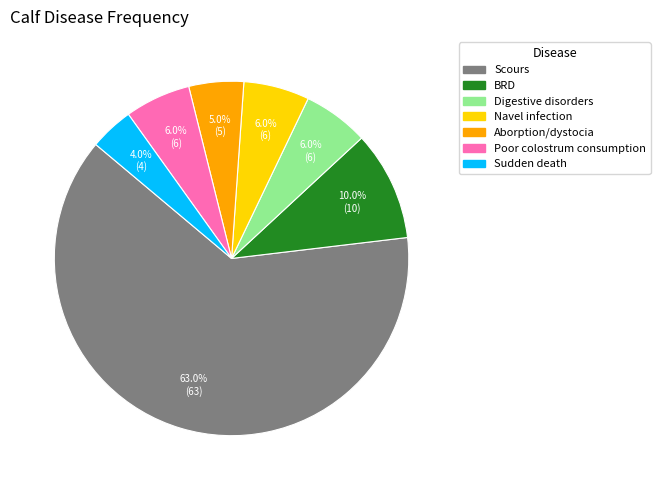

How many segments does this pie chart have?

7